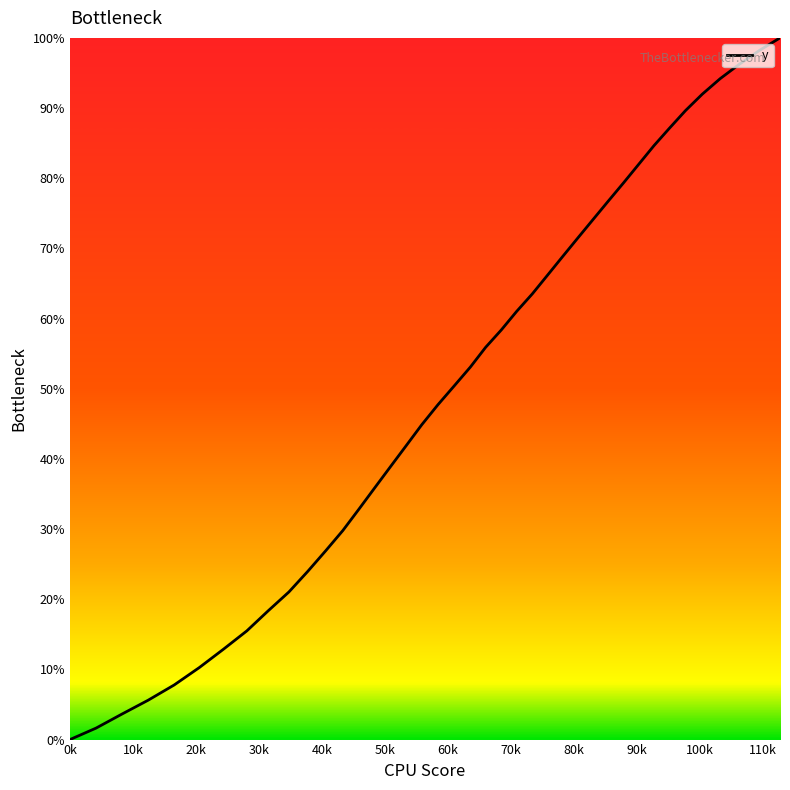

What is the greatest value displayed?

100.0